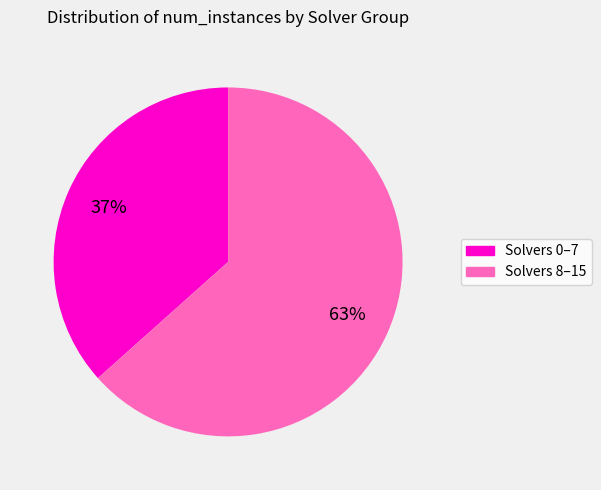

Does any single category account for the majority?

Yes